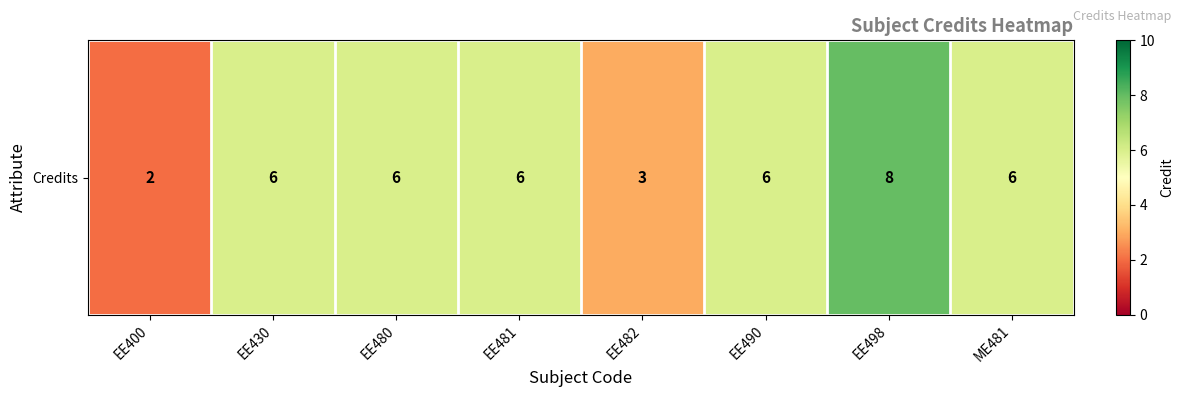

How many distinct data groups are displayed?

1